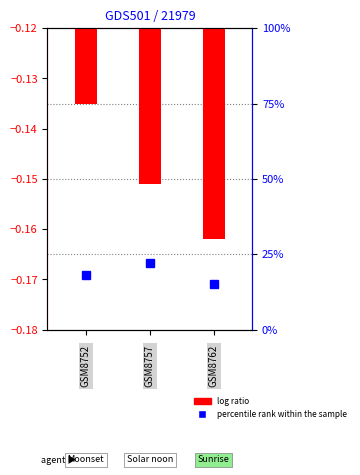

True or false: the data shows -0.1 at 1.

False